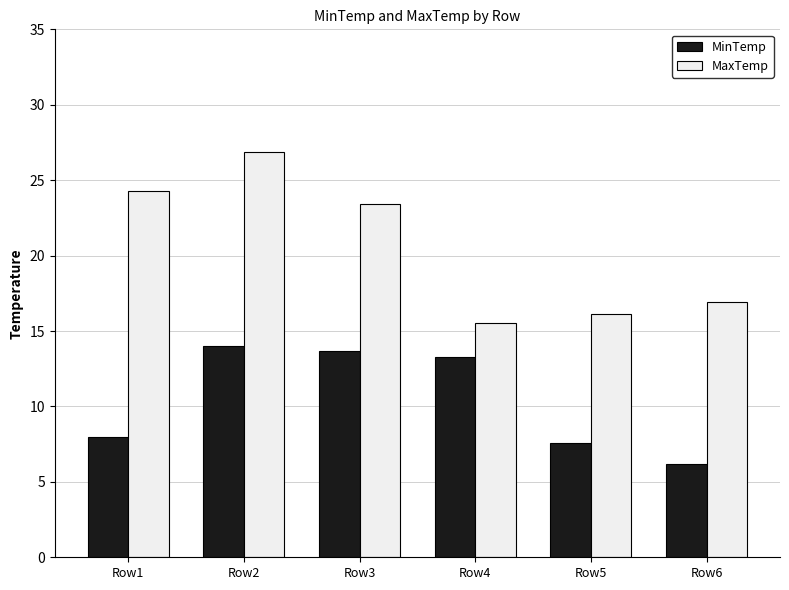

List the labels in order of MaxTemp value, largest first.

Row2, Row1, Row3, Row6, Row5, Row4